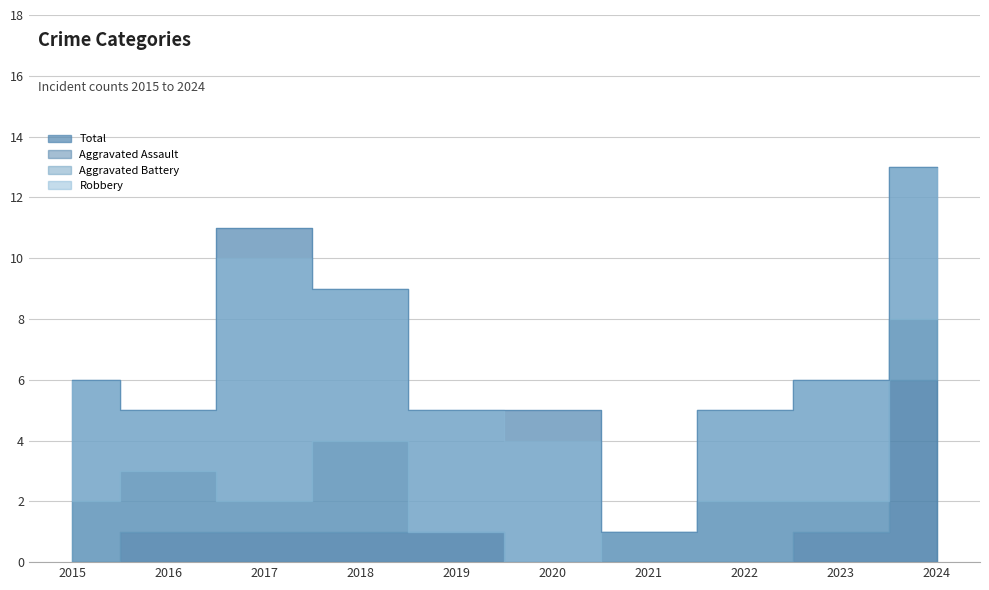

At how many categories does at least one series exceed 8?

3